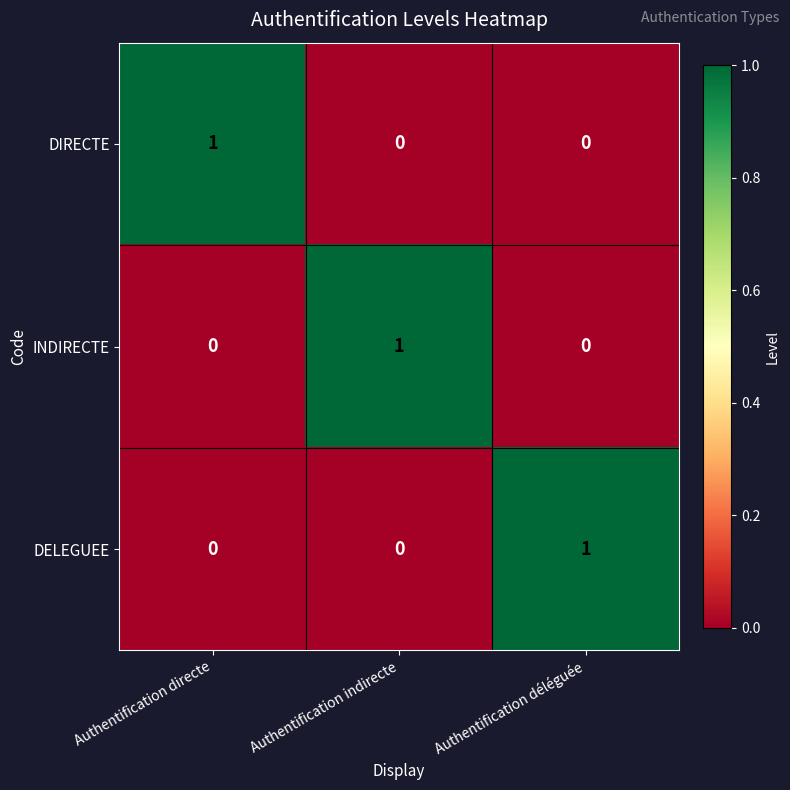

Reading left to right, list all the values displayed in this chart.

DIRECTE: 1	0	0
INDIRECTE: 0	1	0
DELEGUEE: 0	0	1